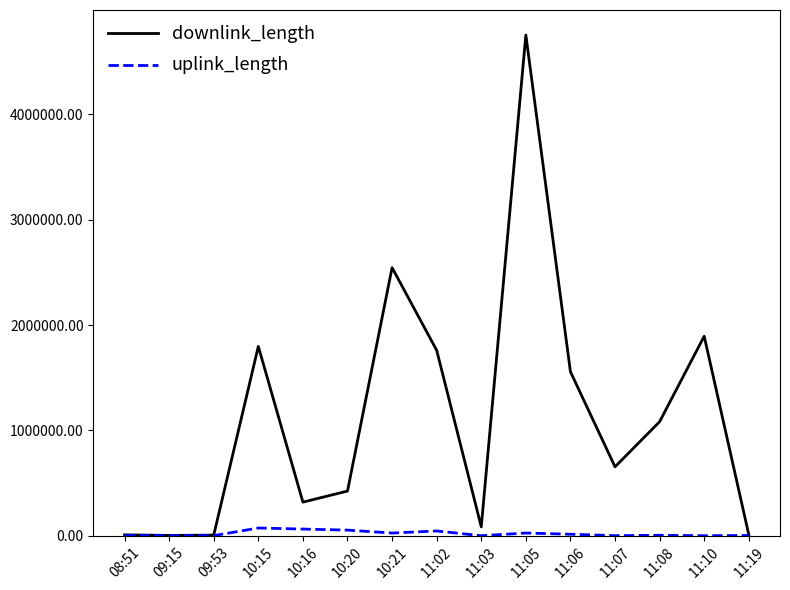

How many values in the downlink_length series are below 654384?

7